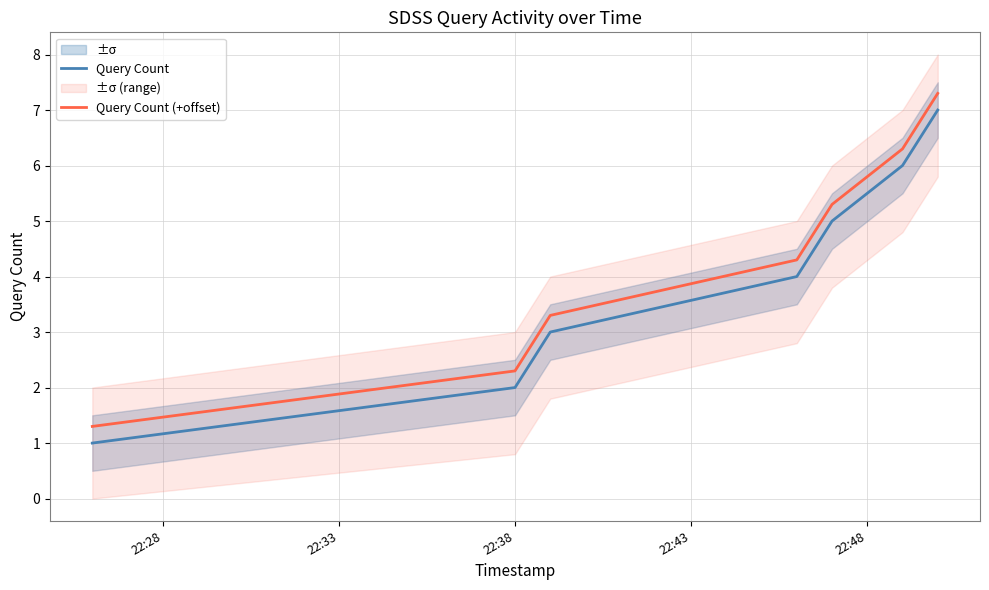

What is the highest value of the Query Count (+offset) series?

7.3